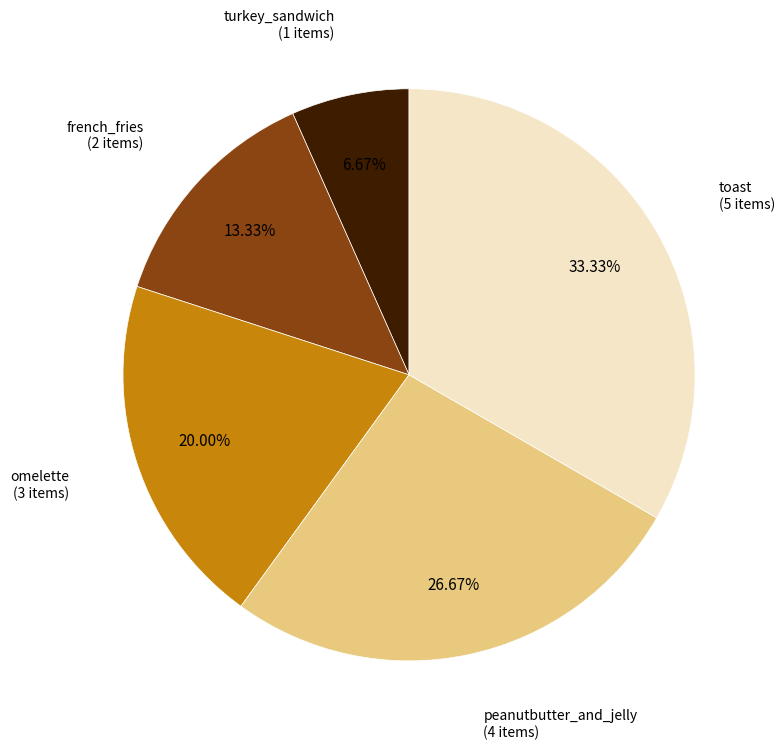

Which has a higher value, turkey_sandwich or toast?

toast